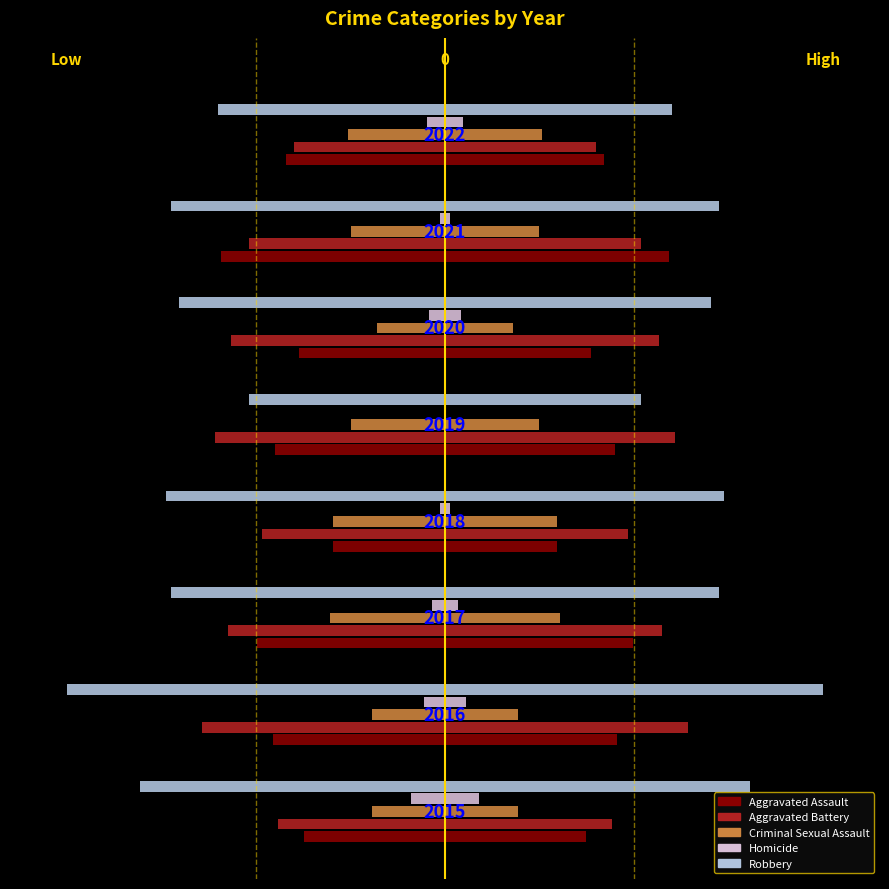

What is the average value of the Homicide series?

5